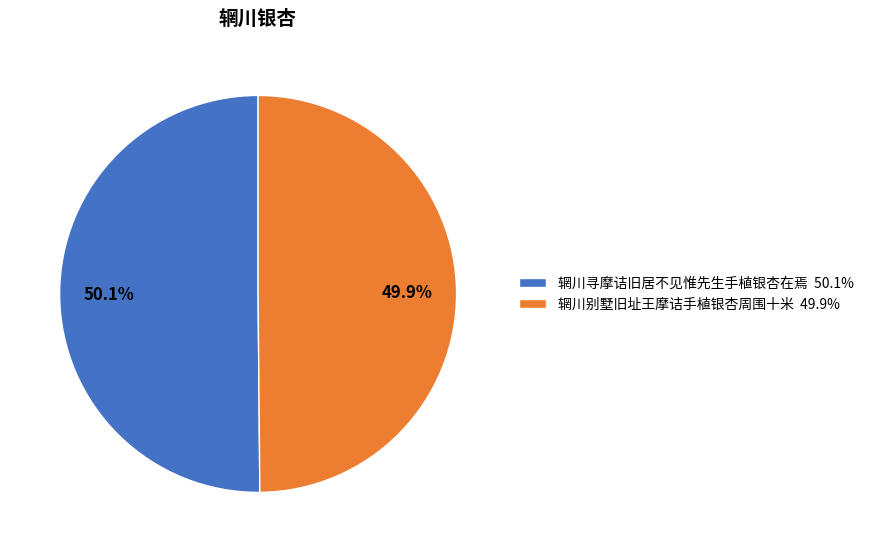

Is there a majority slice in this chart?

Yes